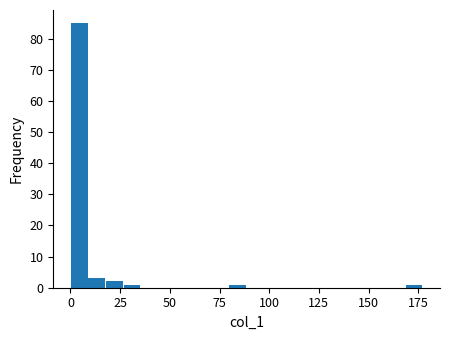

Read against the x-axis, roughly where is the centre of the tallest bar?

5